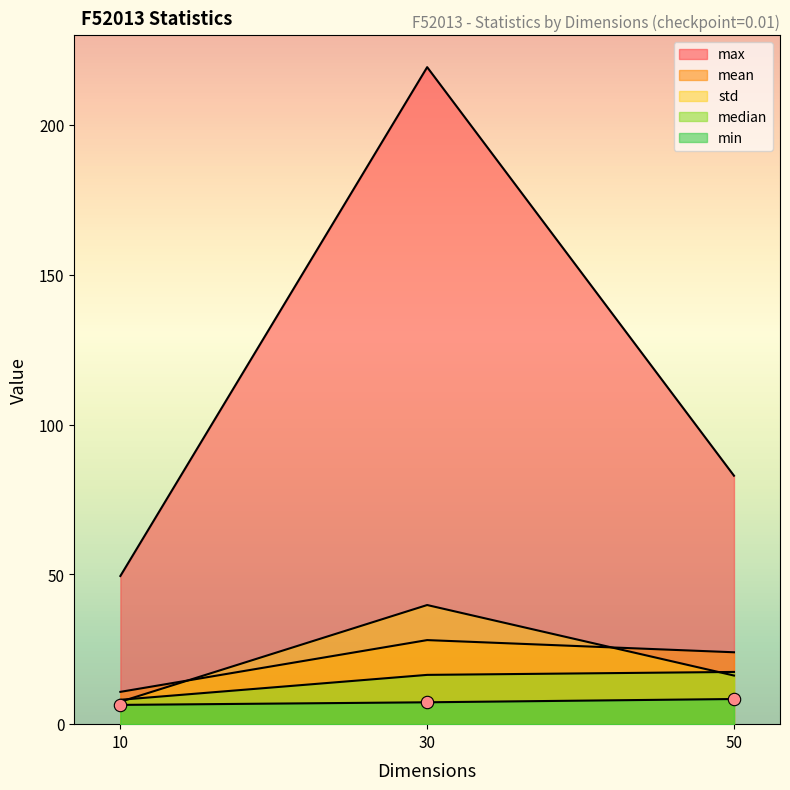

Which series contains the highest Y value?

max